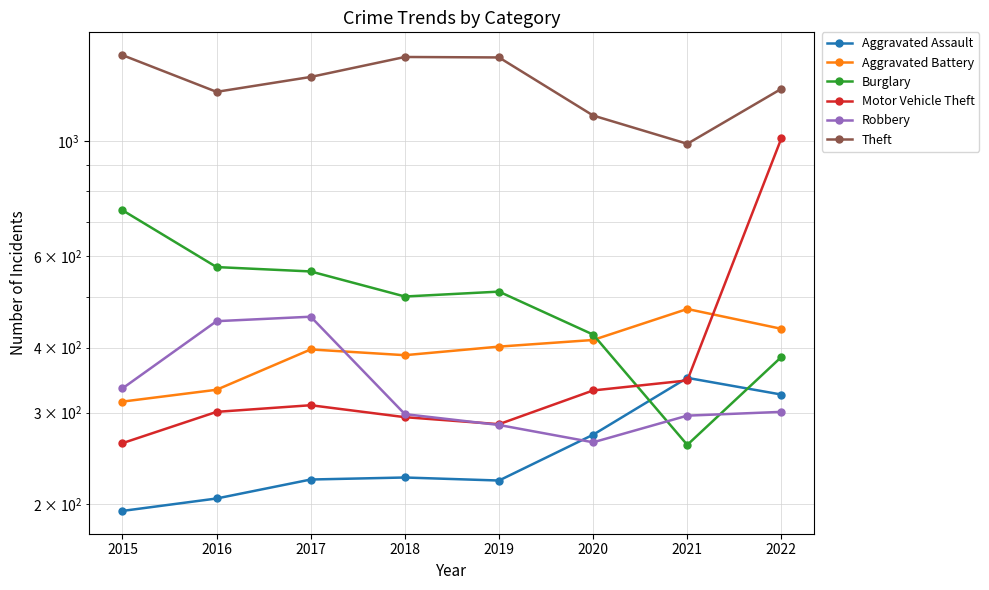

At 2019, list the series in order from smallest to largest.

Aggravated Assault, Robbery, Motor Vehicle Theft, Aggravated Battery, Burglary, Theft